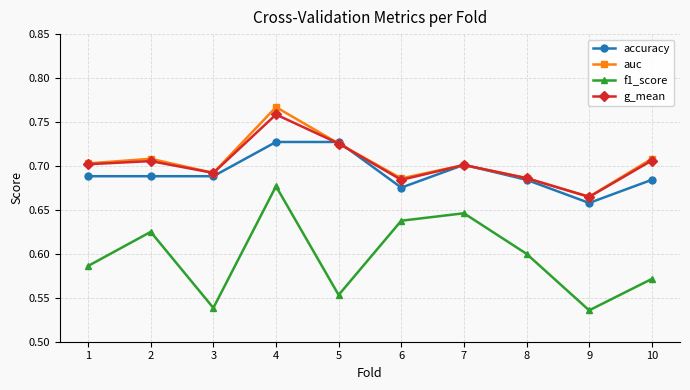

How many interior local peaks does the g_mean series have?

3